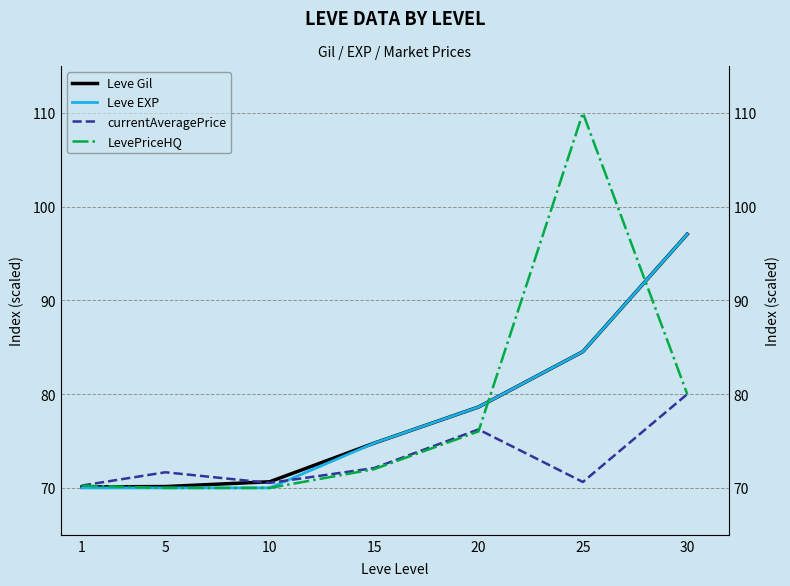

Reading left to right, extract all data points from this chart.

Leve Gil: 70.1	70.1	70.7	74.8	78.6	84.5	97.1
Leve EXP: 70.0	70.0	70.0	74.8	78.6	84.5	97.1
currentAveragePrice: 70.3	71.7	70.5	72.1	76.2	70.6	80.0
LevePriceHQ: 70.2	70.0	70.0	72.0	76.0	110.0	80.0